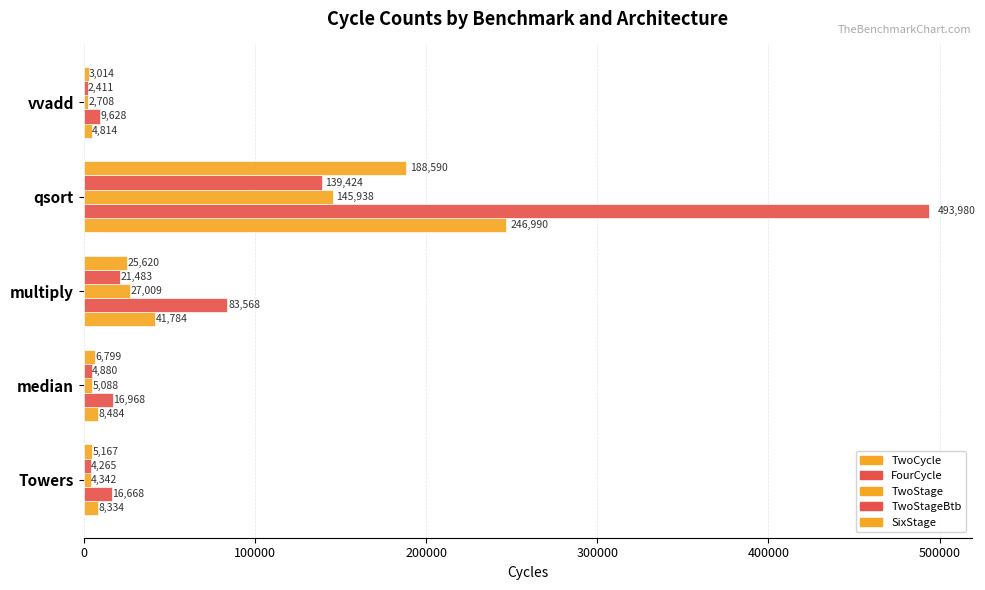

Rank the series by their maximum value, from lowest to highest.

TwoStageBtb, TwoStage, SixStage, TwoCycle, FourCycle